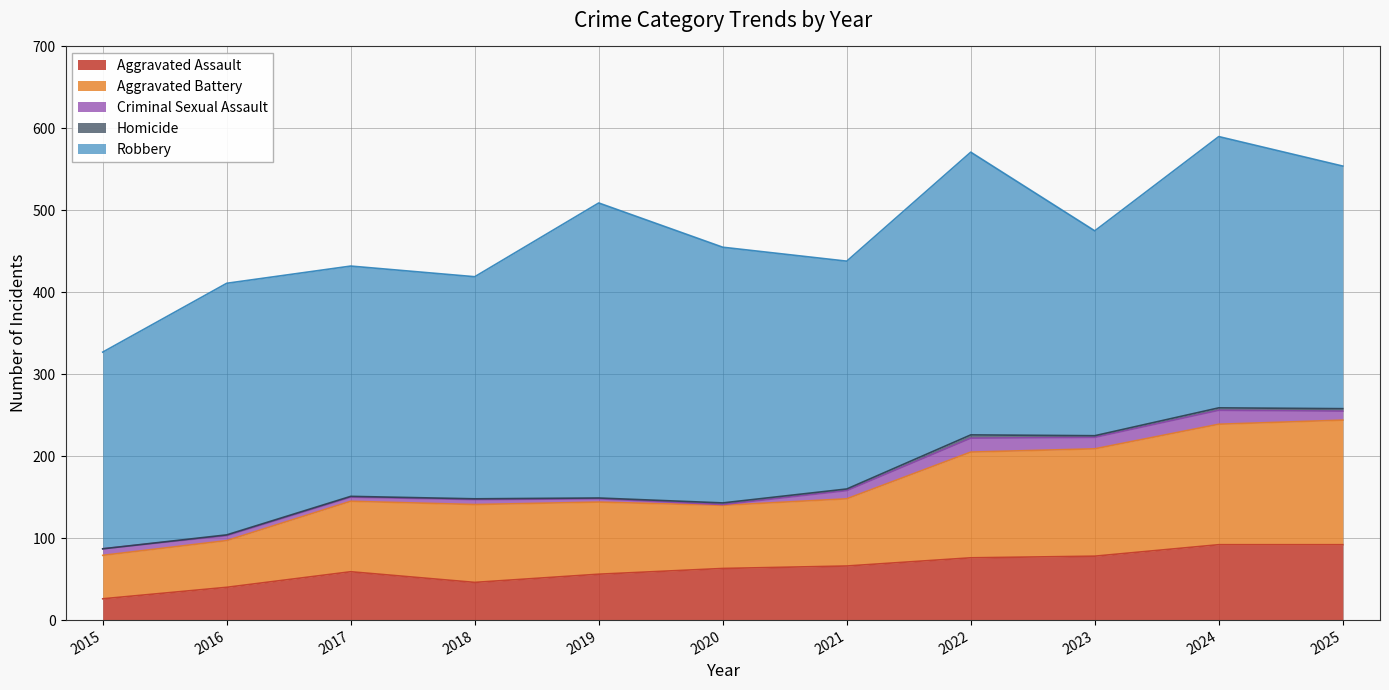

Which series has the widest spread of values?

Robbery